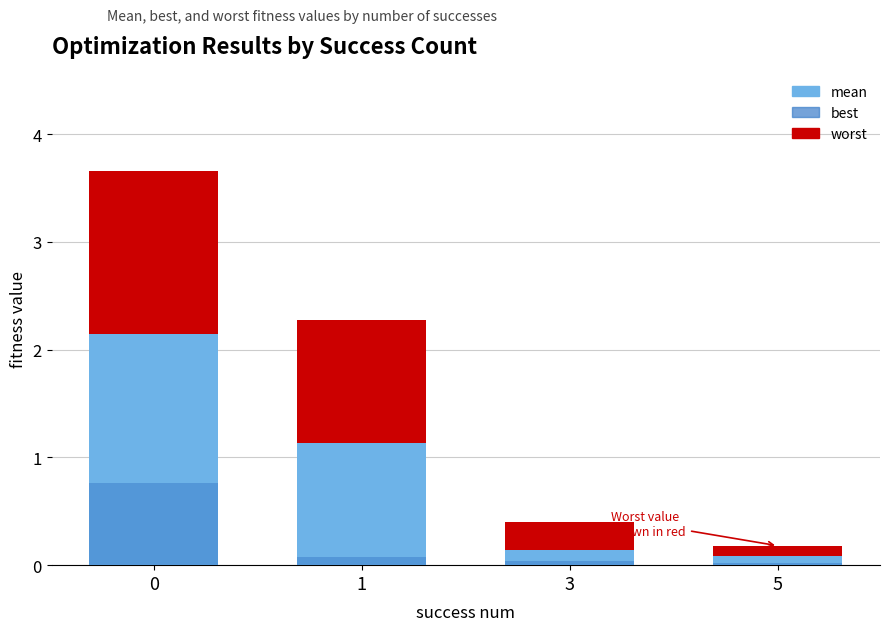

Is it true that mean equals 2.1 at 0?

True